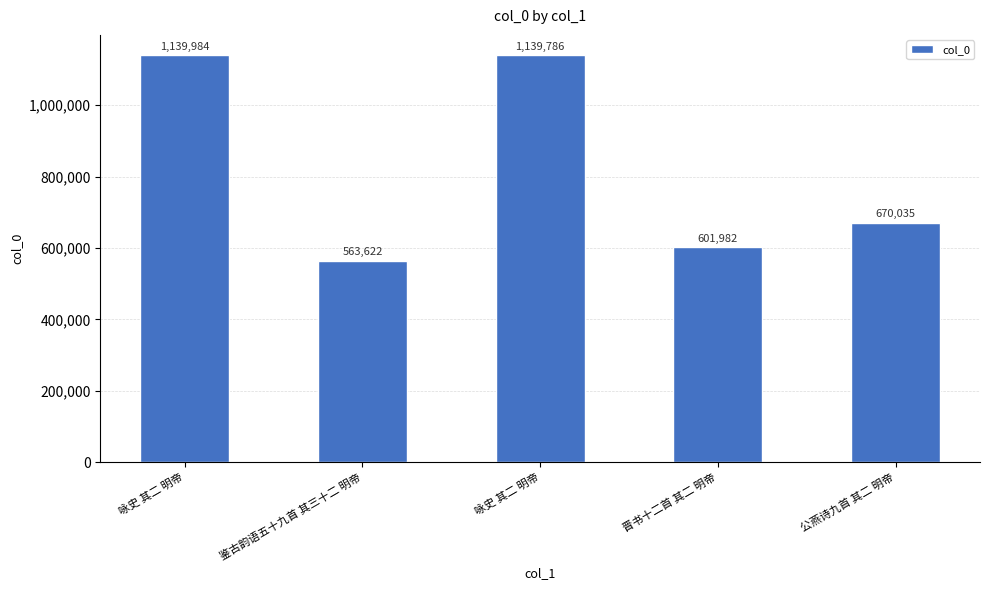

How many categories are shown in the chart?

5